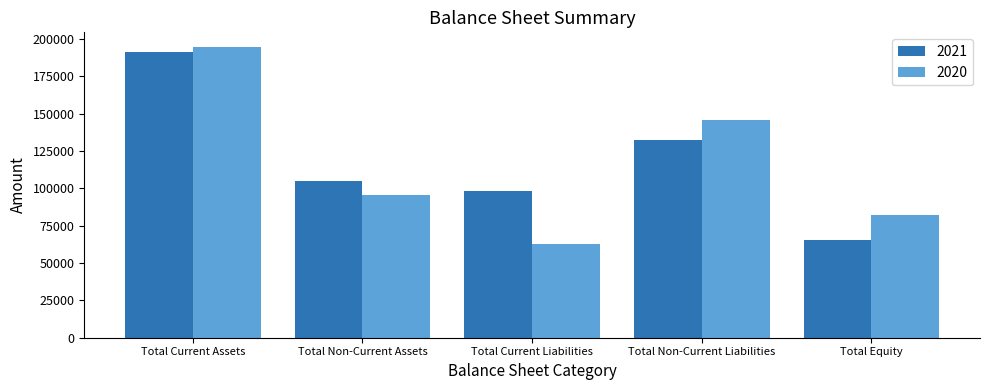

Reading left to right, what are all the values shown in this chart?

2021: 191323	105128	98298	132455	65698
2020: 194726	95581	62581	145629	82097